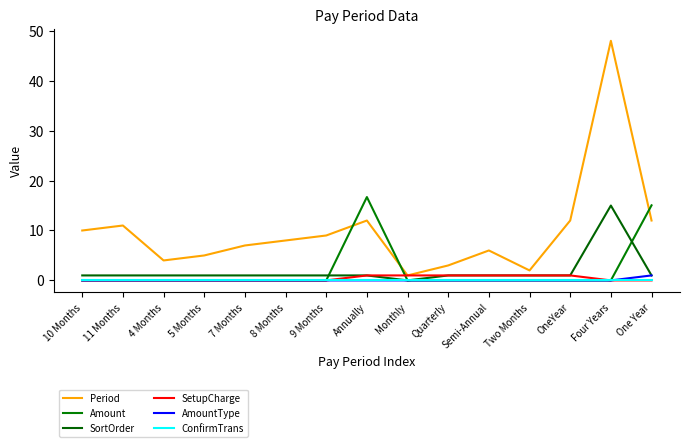

Between 4 Months and 7 Months, which series saw the biggest shift?

Period